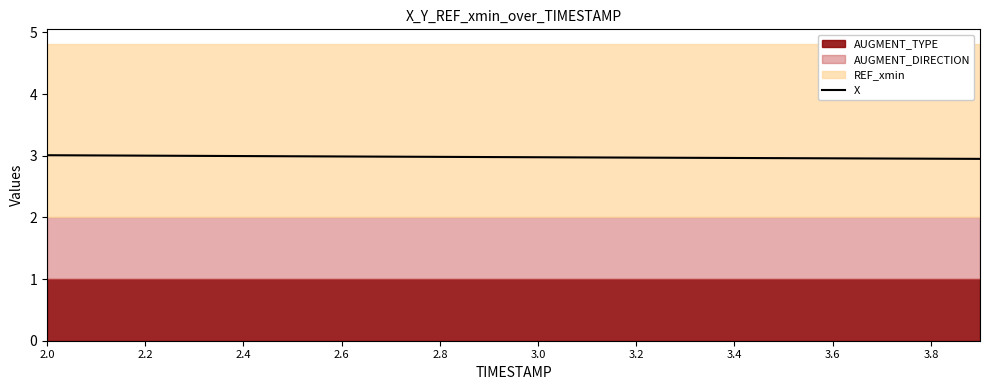

True or false: the data has more than 2 interior local peaks.

False